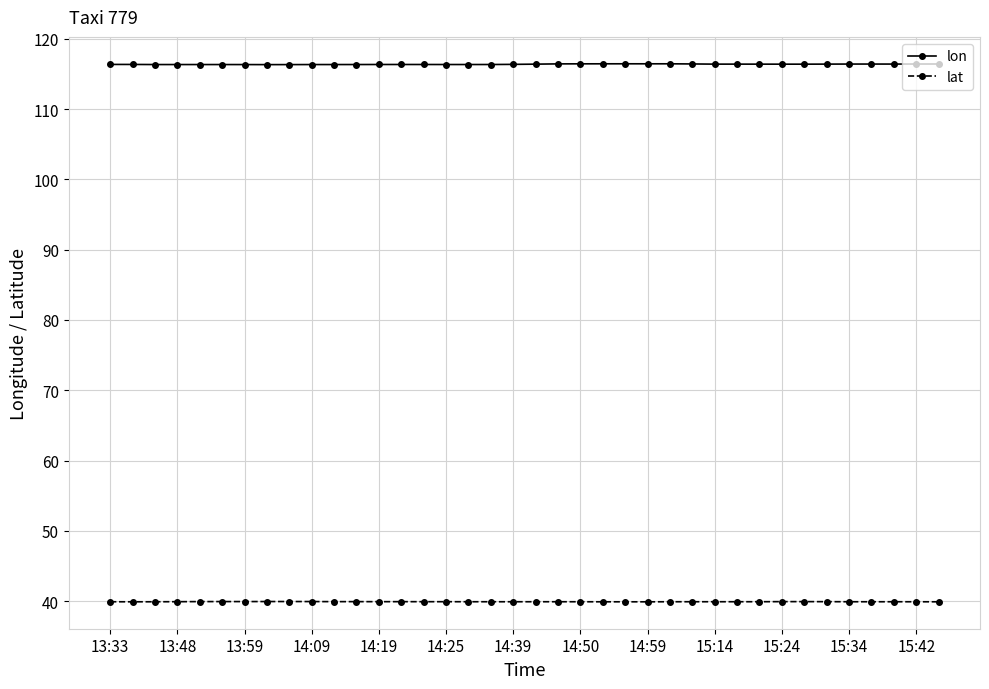

True or false: lat and lon cross at least once.

False